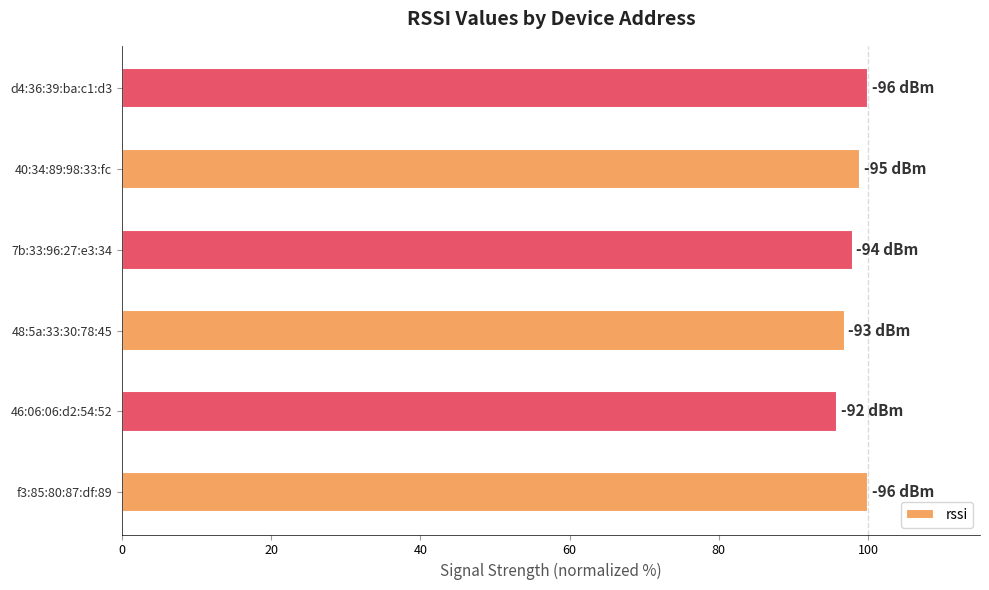

Is it true that the value at 7b:33:96:27:e3:34 is 135.2?

False